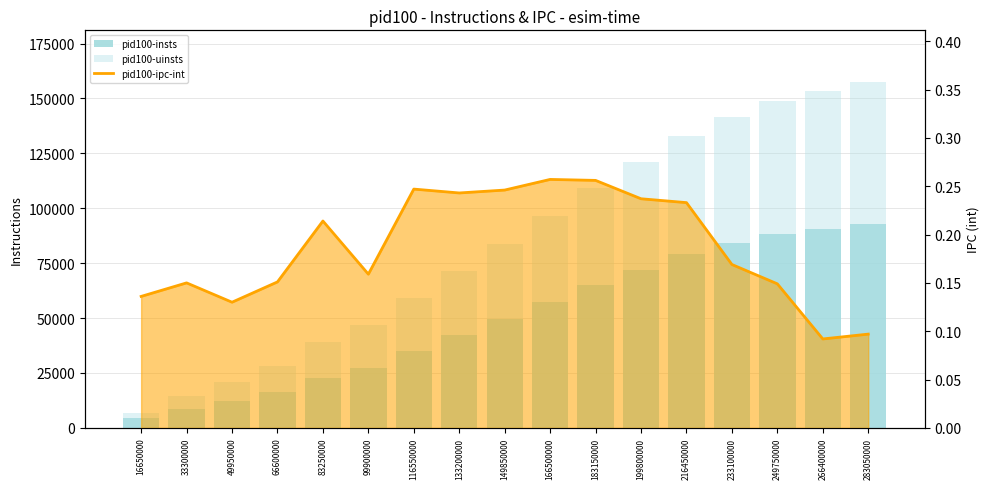

How many distinct data groups are displayed?

3